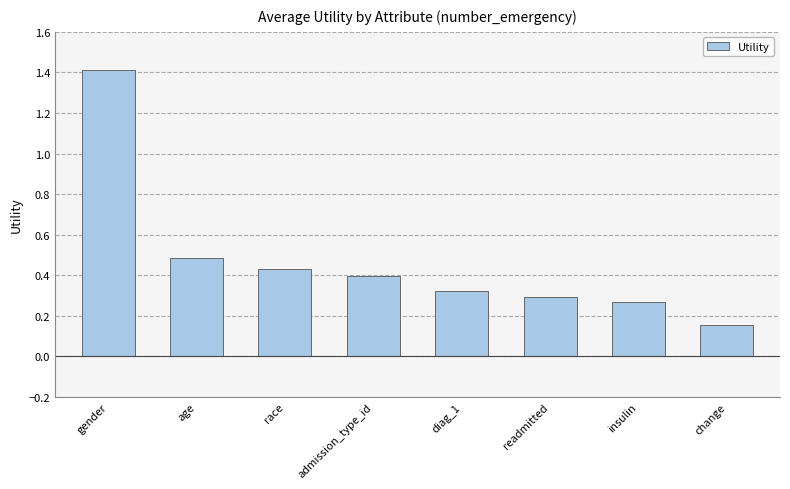

Rank the categories by value from lowest to highest.

change, insulin, readmitted, diag_1, admission_type_id, race, age, gender